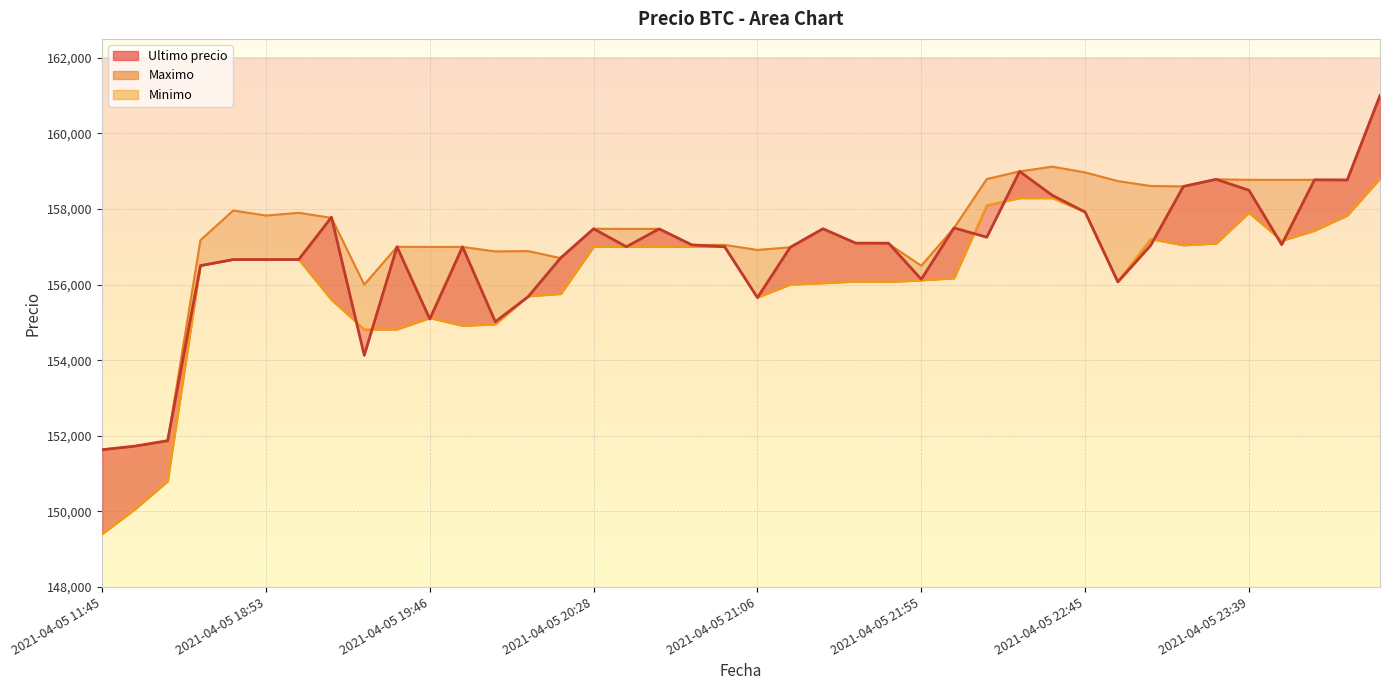

Which category has the lowest value across all series?

2021-04-05 11:45